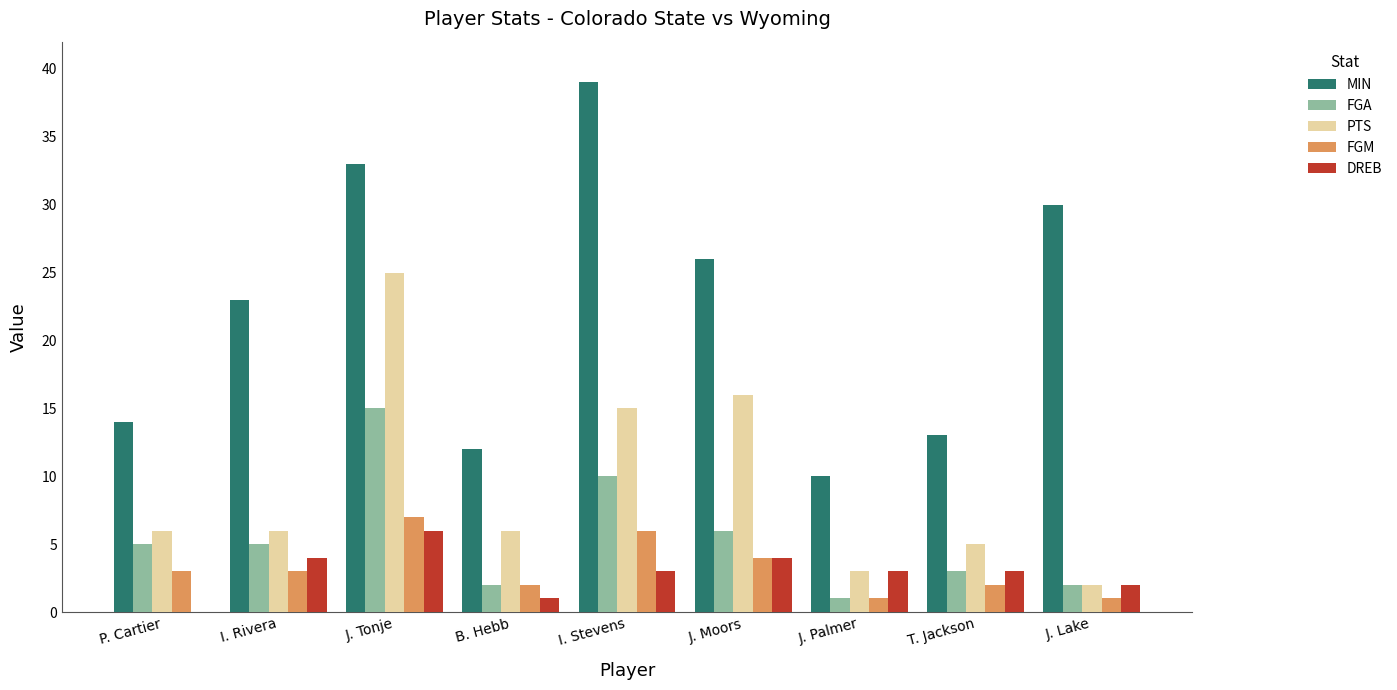

At which label is MIN closest to 24?

I. Rivera